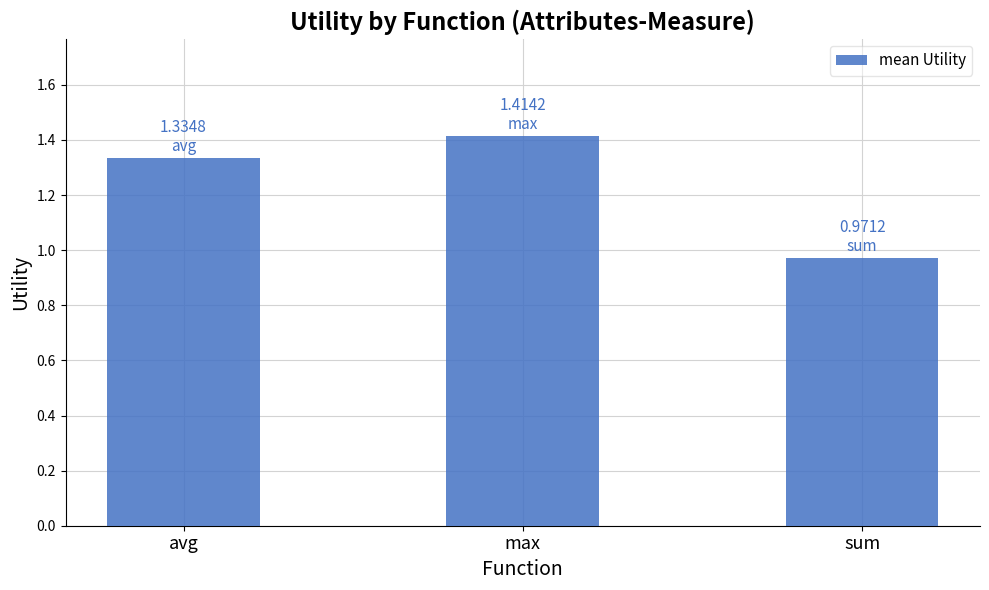

What is the label of the 2nd bar from the left?

max